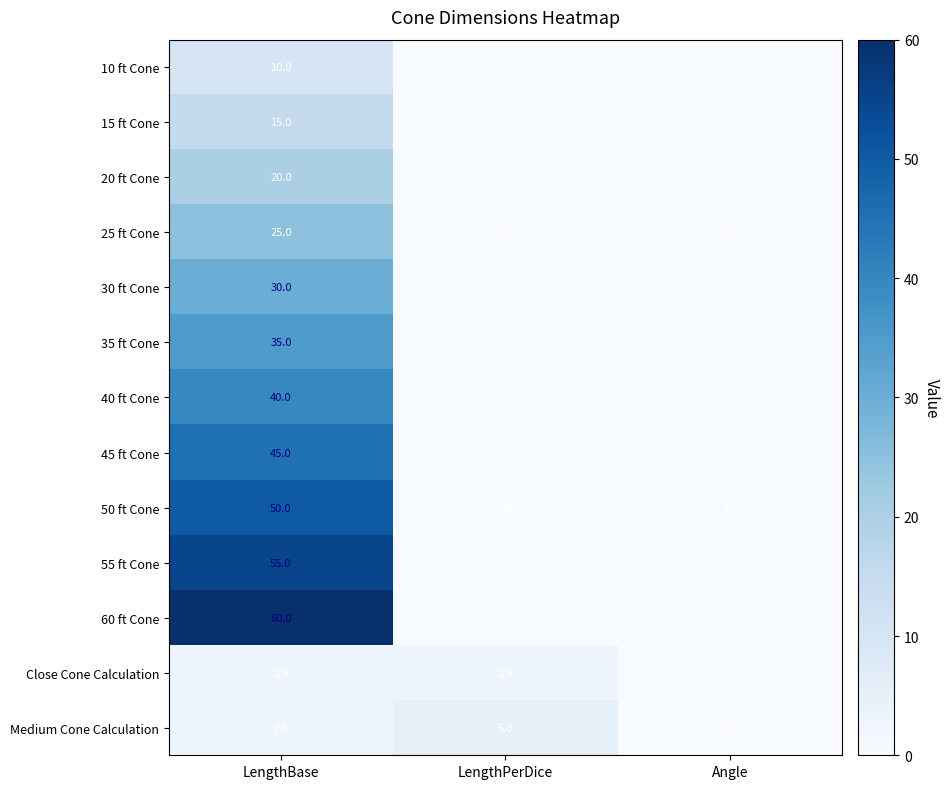

Which label corresponds to the largest value in the chart?

LengthBase